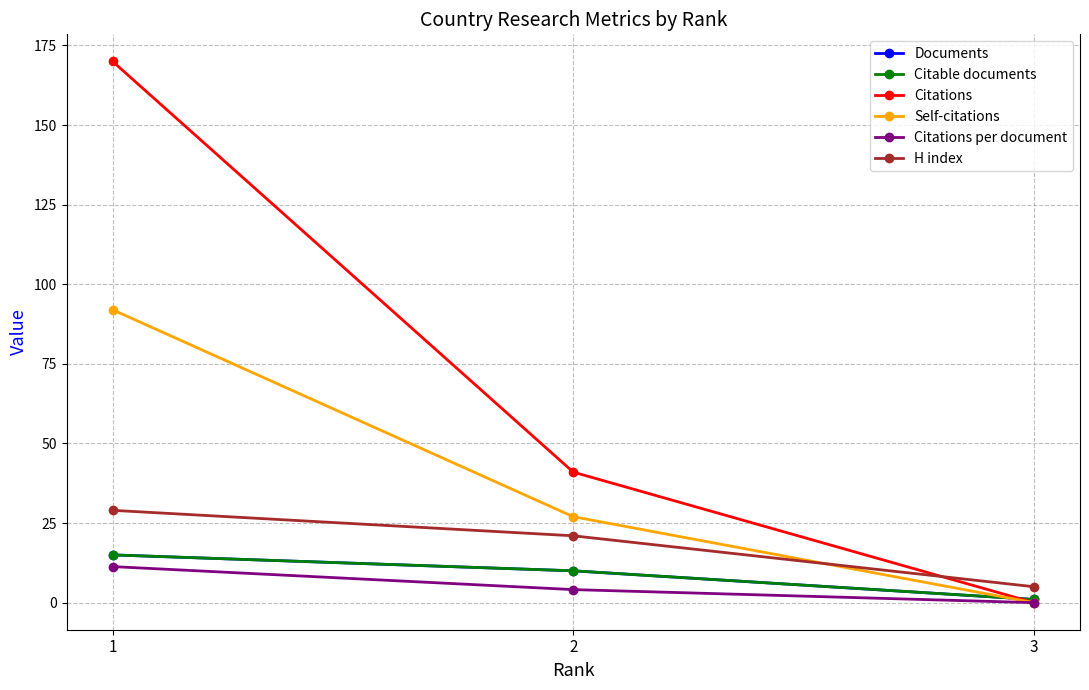

Is this an area chart (filled region under the line)?

No